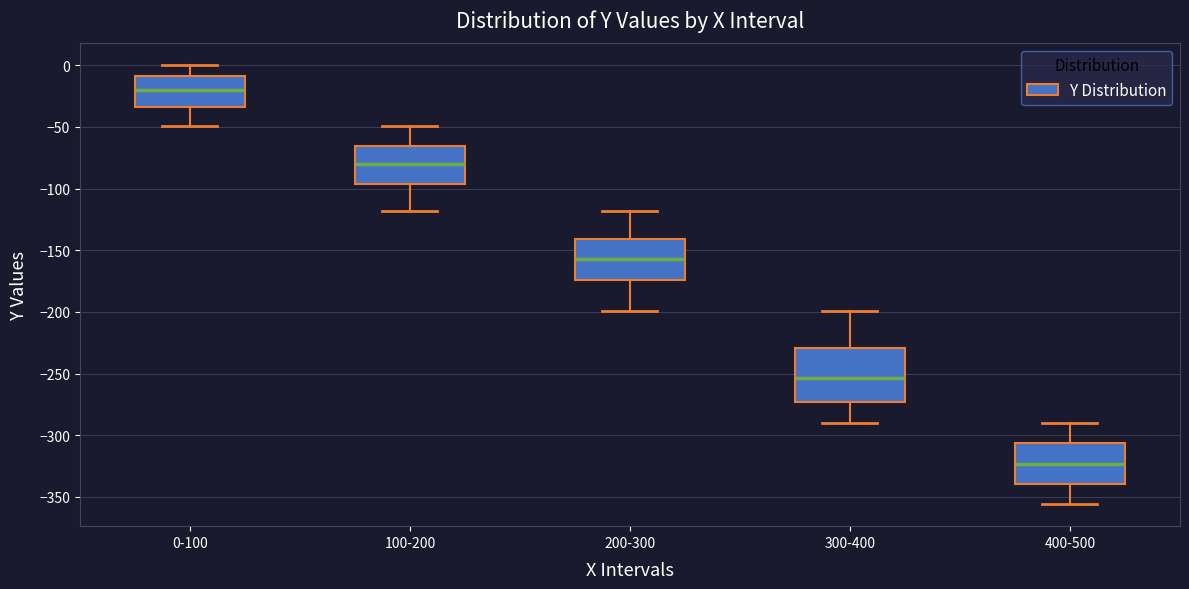

Which box's median line is the lowest?

400-500